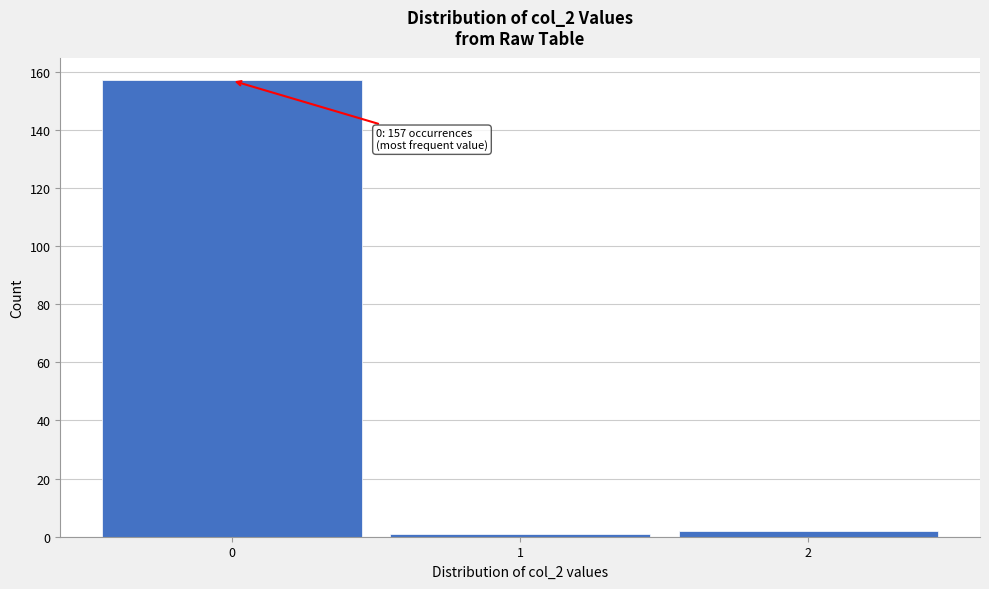

Over which range of the x-axis is the bar tallest?

-0.5 to 0.5